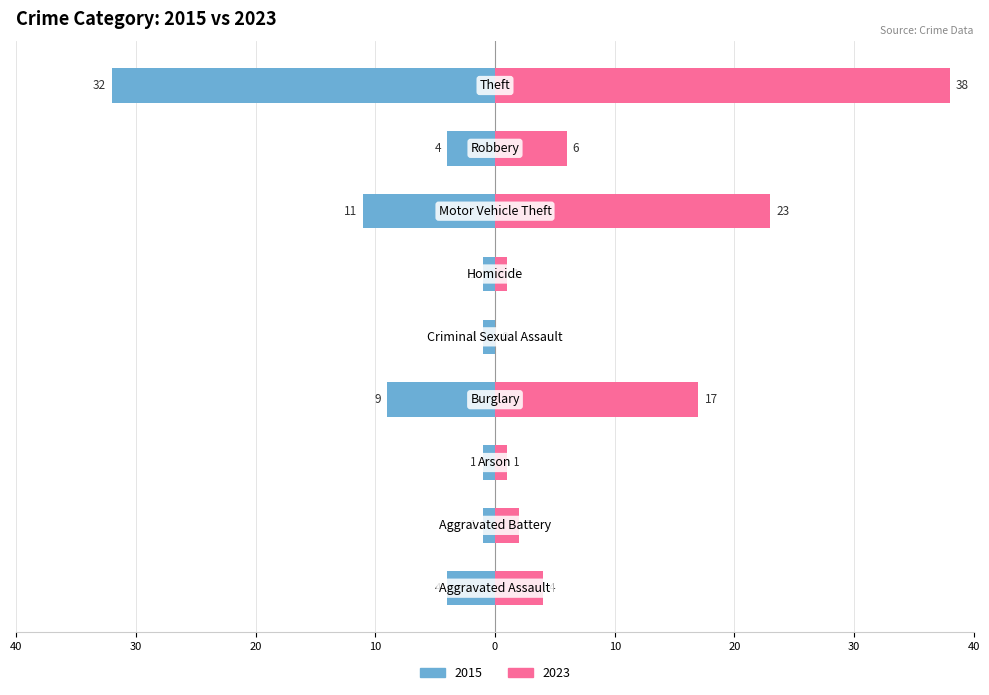

What is the maximum value shown in the chart?

38